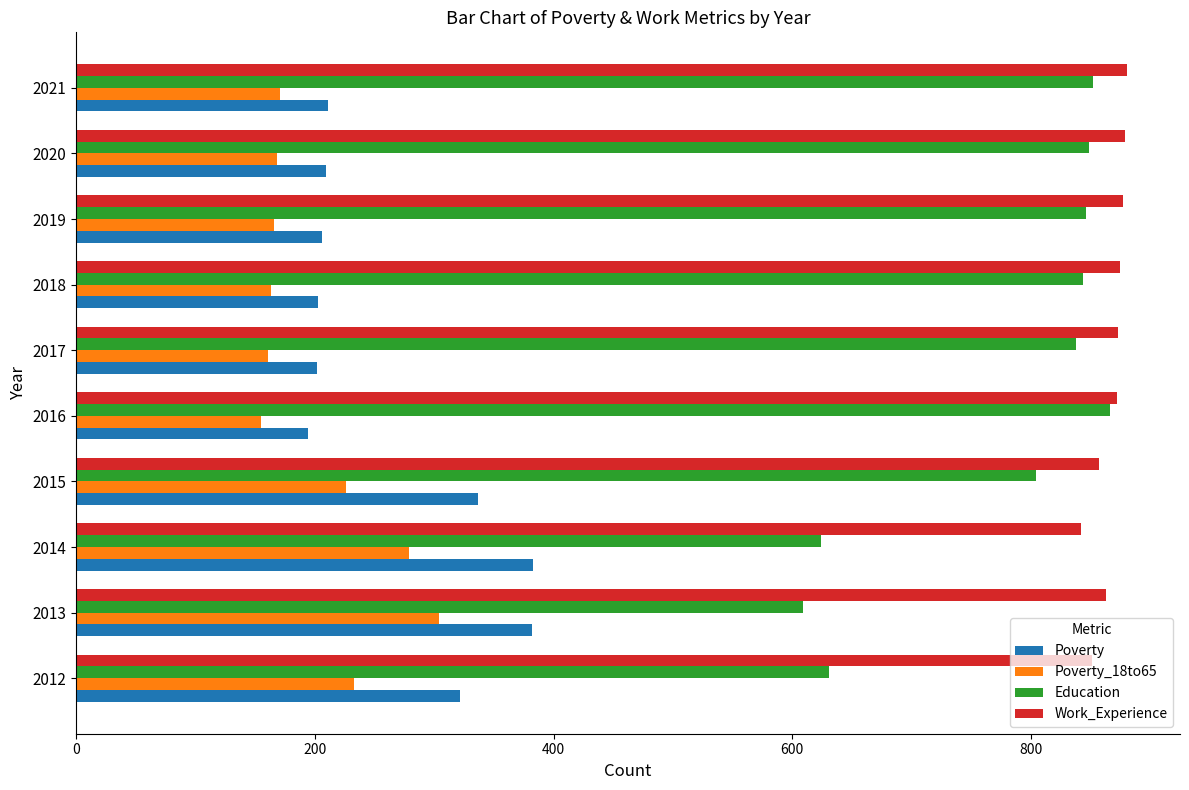

At how many categories does at least one series exceed 185?

10